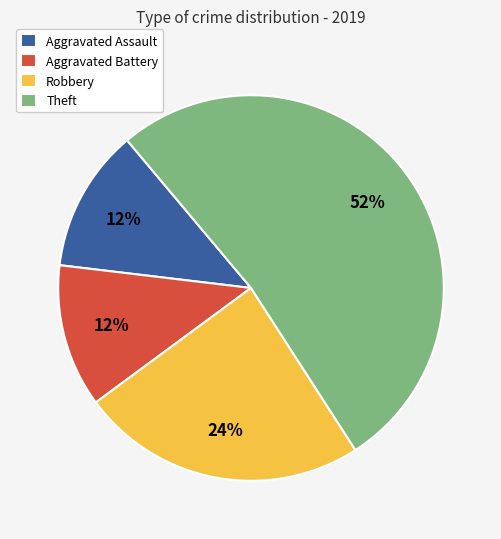

To the nearest percent, what portion does Aggravated Battery represent?

12%